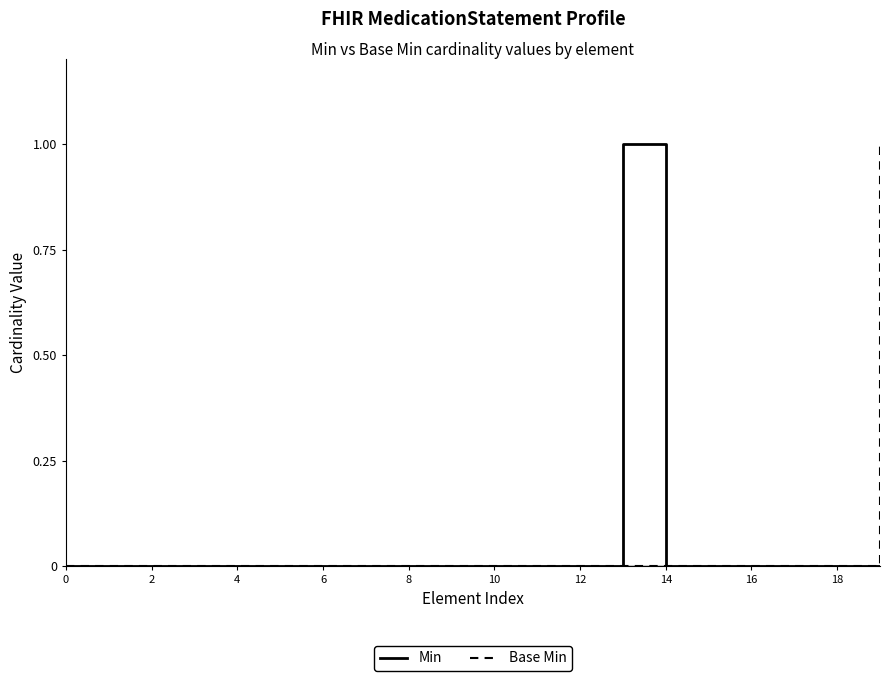

What are all the series names shown in the legend?

Min, Base Min